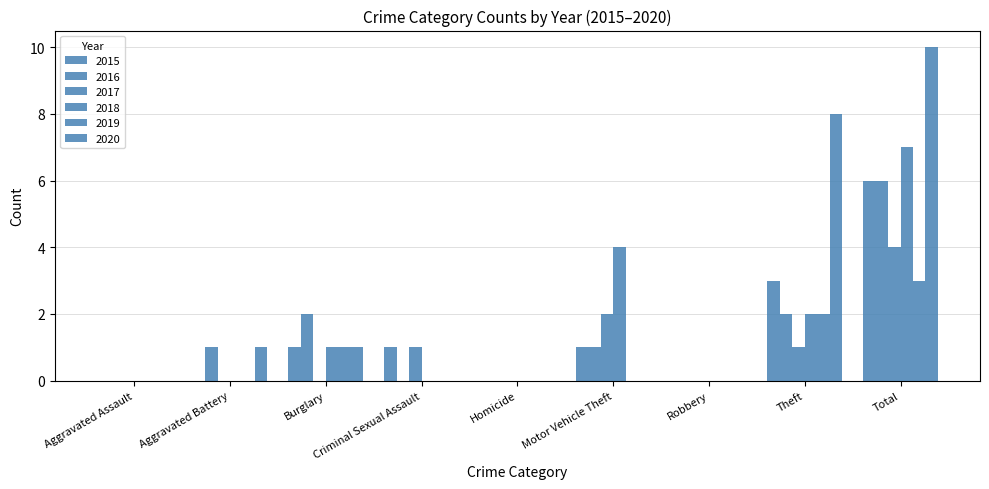

Does the chart contain stacked bars?

No